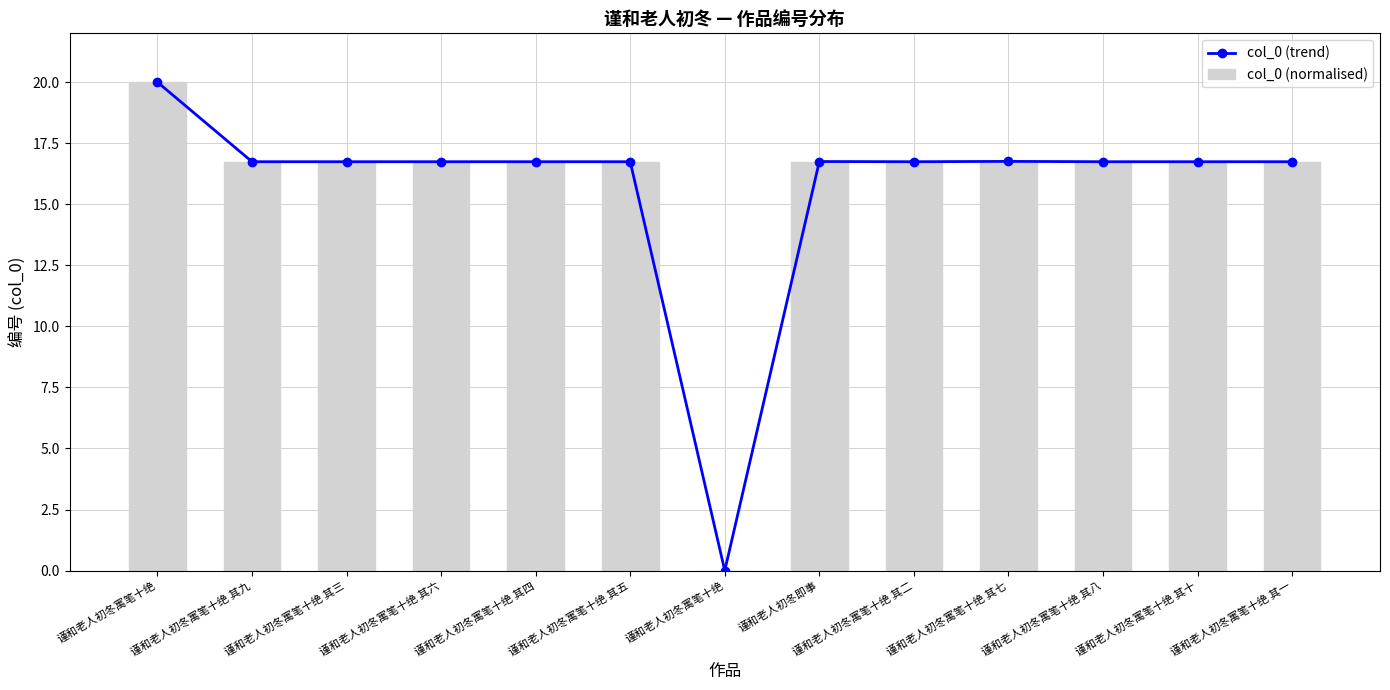

What is the sum of the col_0 (normalised) values at 谨和老人初冬寓笔十绝 其三 and 谨和老人初冬寓笔十绝 其四?

33.5